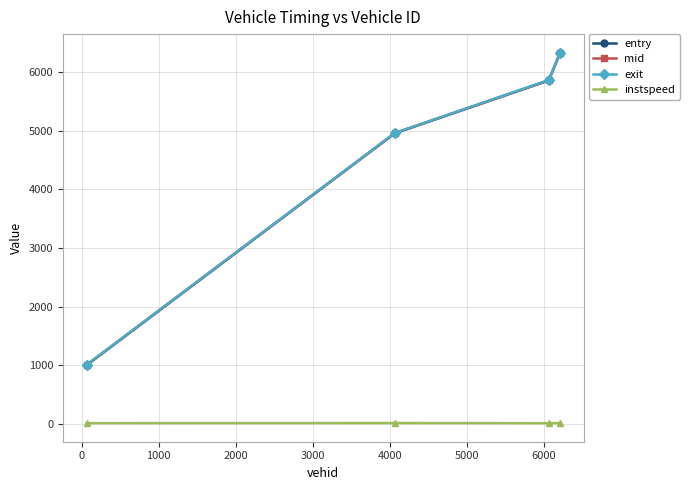

True or false: mid has more than 2 interior local peaks.

False